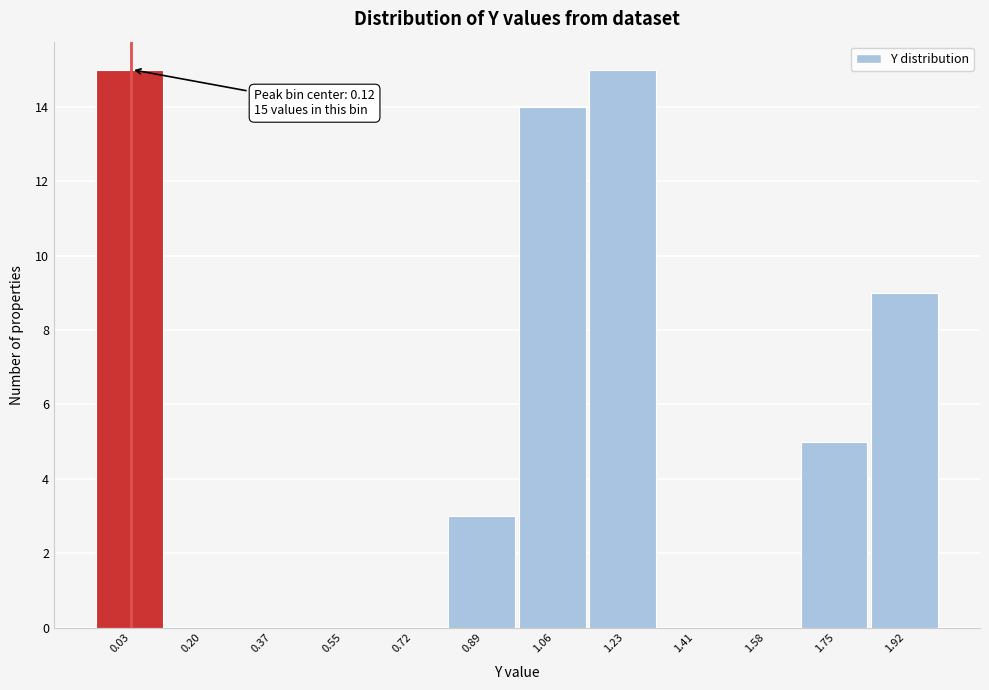

Reading left to right, transcribe all the data shown in this chart.

0.03=15	0.20=0	0.37=0	0.55=0	0.72=0	0.89=3	1.06=14	1.23=15	1.41=0	1.58=0	1.75=5	1.92=9